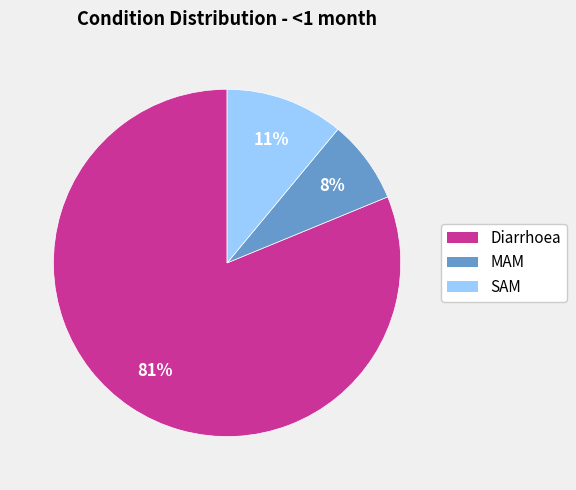

Is SAM the majority of the pie?

No